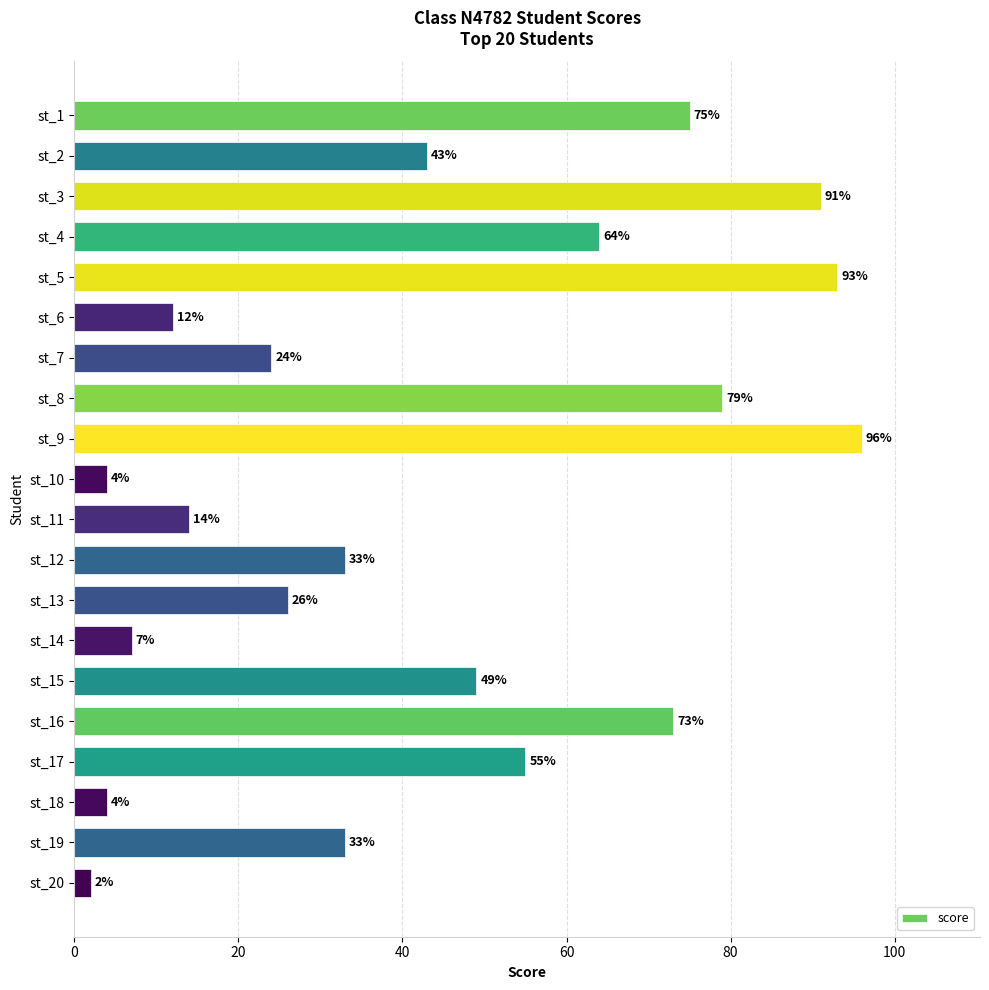

Reading top to bottom, transcribe all the data shown in this chart.

st_1=75	st_2=43	st_3=91	st_4=64	st_5=93	st_6=12	st_7=24	st_8=79	st_9=96	st_10=4	st_11=14	st_12=33	st_13=26	st_14=7	st_15=49	st_16=73	st_17=55	st_18=4	st_19=33	st_20=2